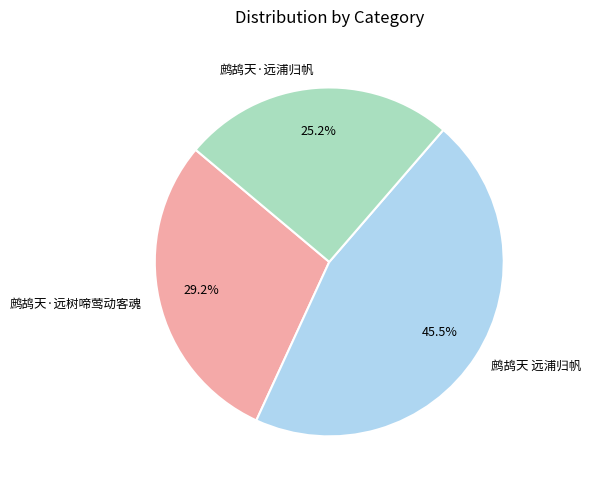

Count the number of slices in the pie.

3